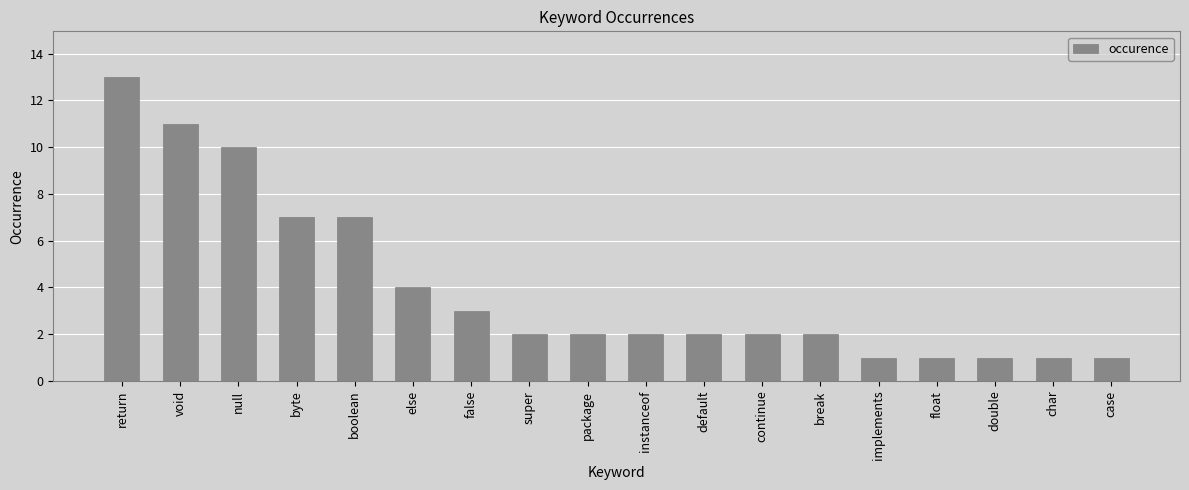

How many data points does each series have?

18